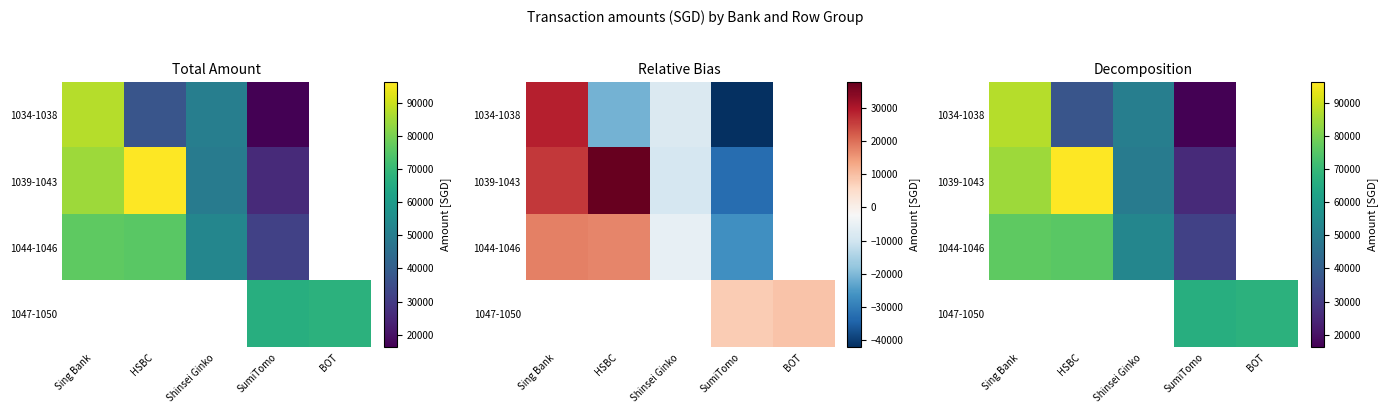

At how many categories does at least one series exceed 70124?

2